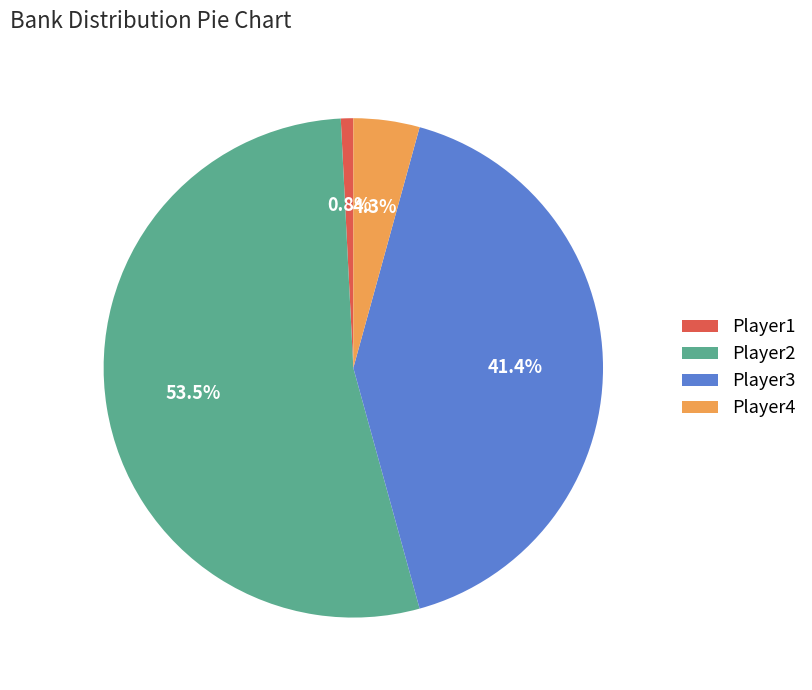

Is there a majority slice in this chart?

Yes